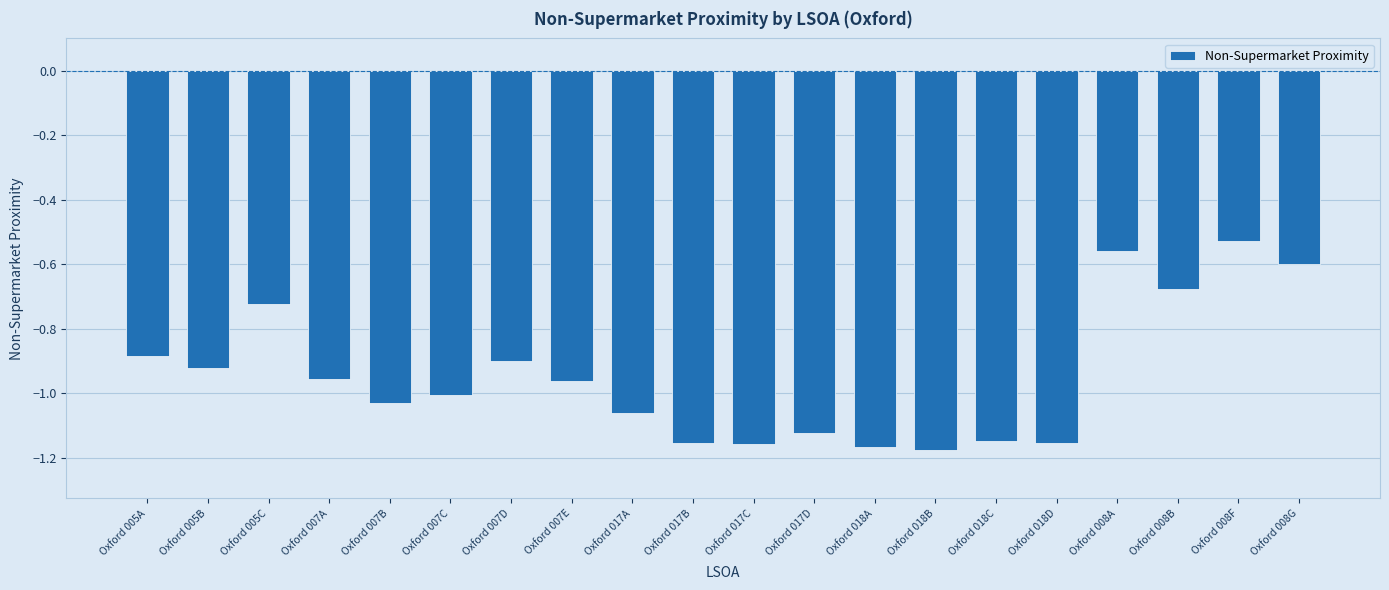

Is it true that the value at Oxford 008A is -0.3?

False